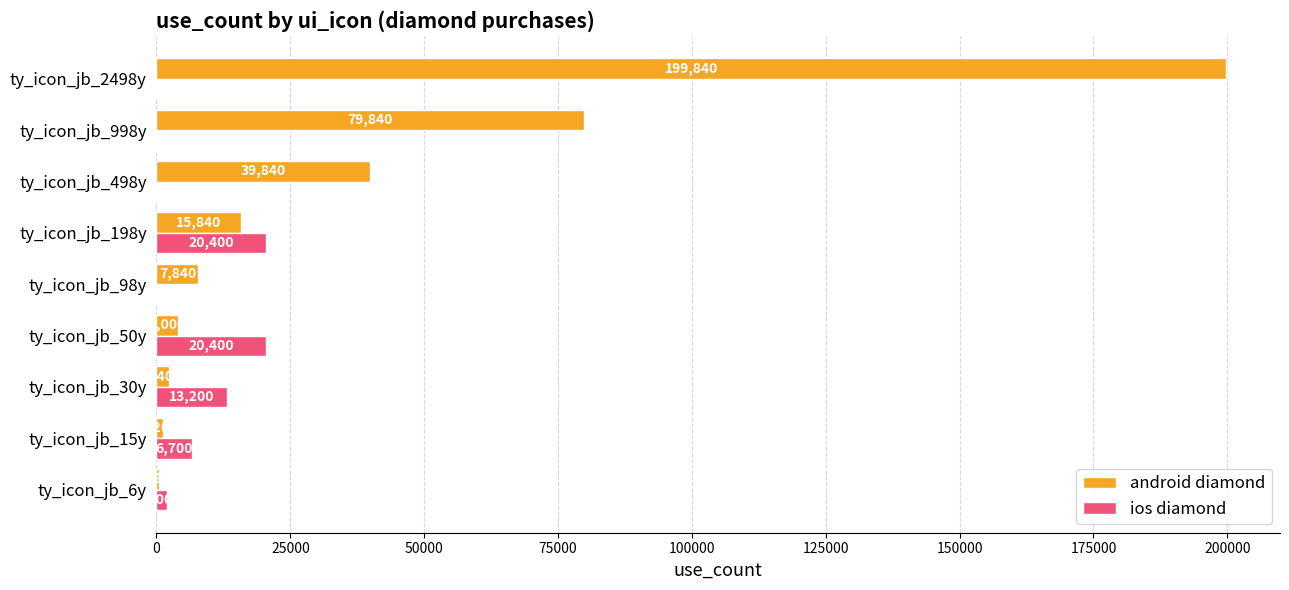

What is the average value of the ios diamond series?

6974